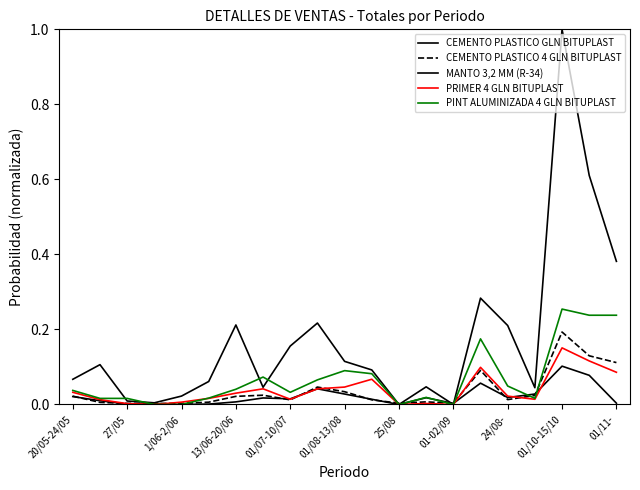

Does the chart have visible grid lines?

No